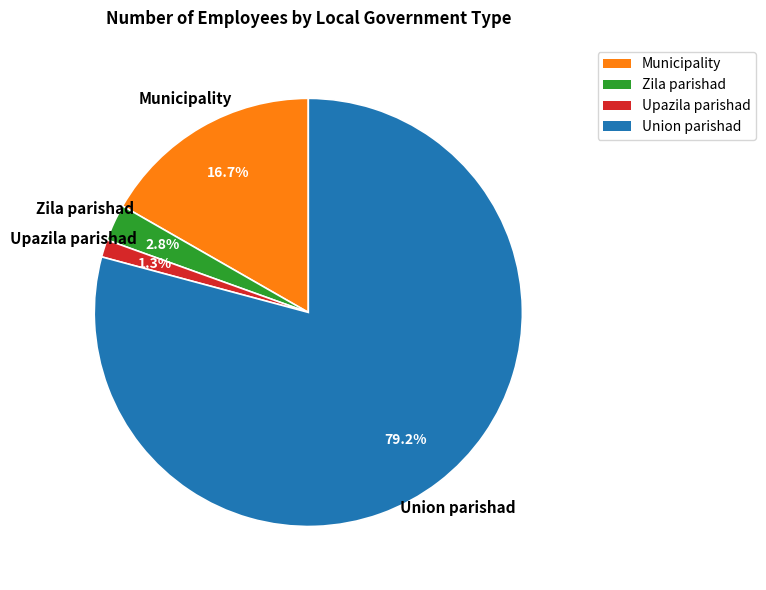

How many slices are in this pie chart?

4